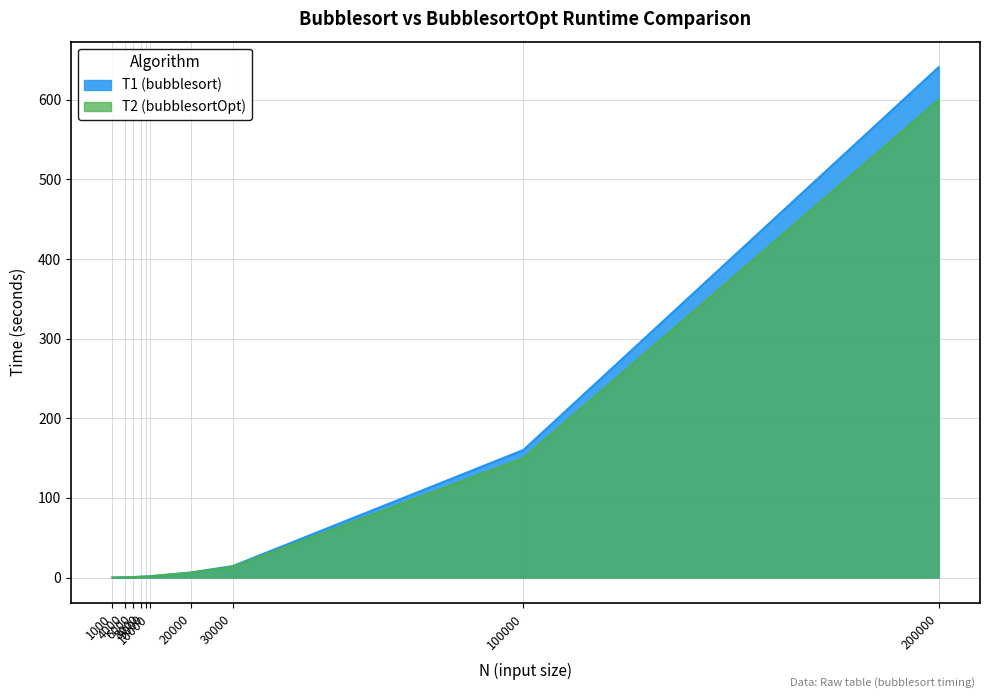

Reading left to right, extract all data points from this chart.

T1 (bubblesort): 1000=0.0	4000=0.3	6000=0.6	8000=1.0	9000=1.3	10000=1.6	20000=6.4	30000=14.4	100000=160.3	200000=641.1
T2 (bubblesortOpt): 1000=0.0	4000=0.2	6000=0.5	8000=1.0	9000=1.2	10000=1.5	20000=6.0	30000=13.5	100000=150.0	200000=600.0